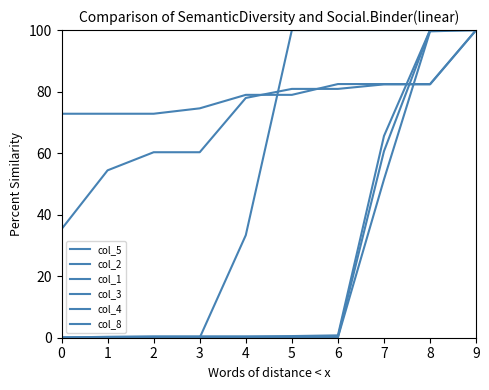

How many lines are shown in the chart?

6